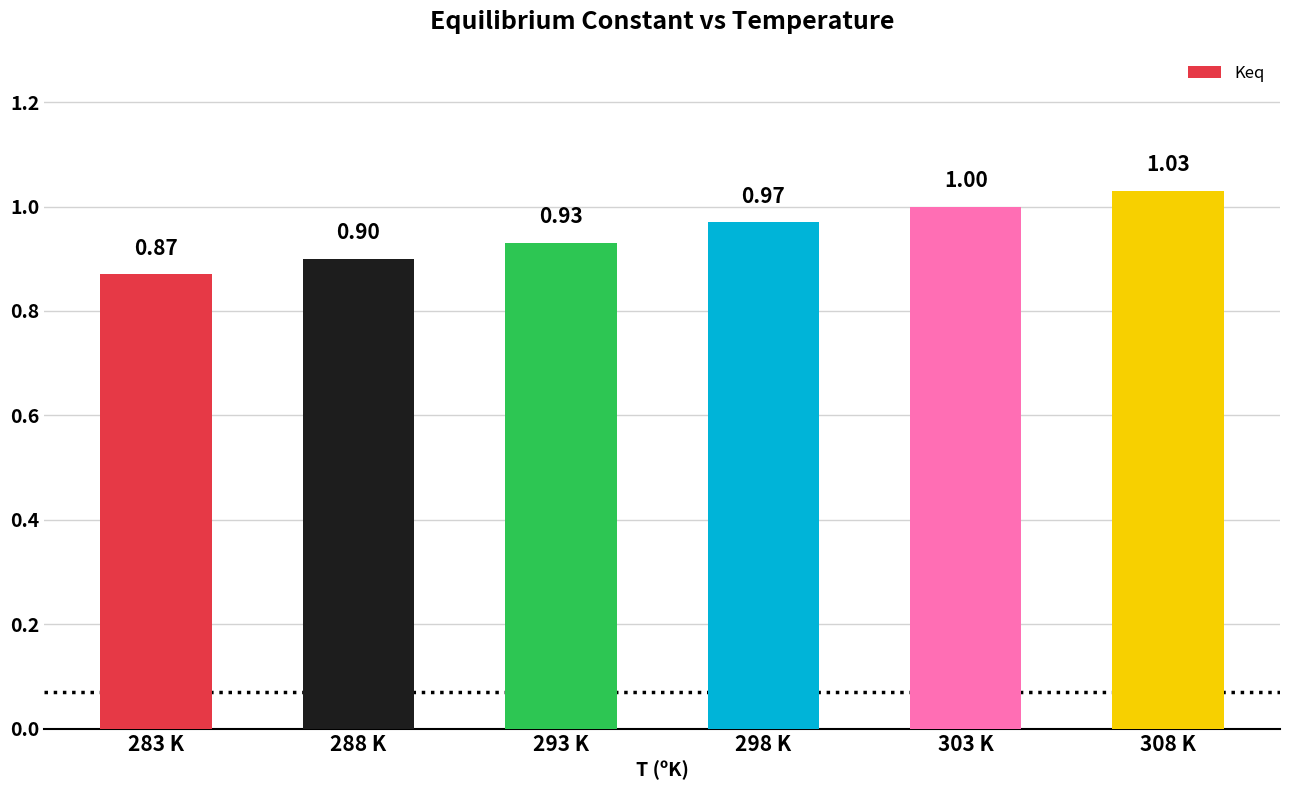

Between 308 K and 303 K, which is larger?

308 K